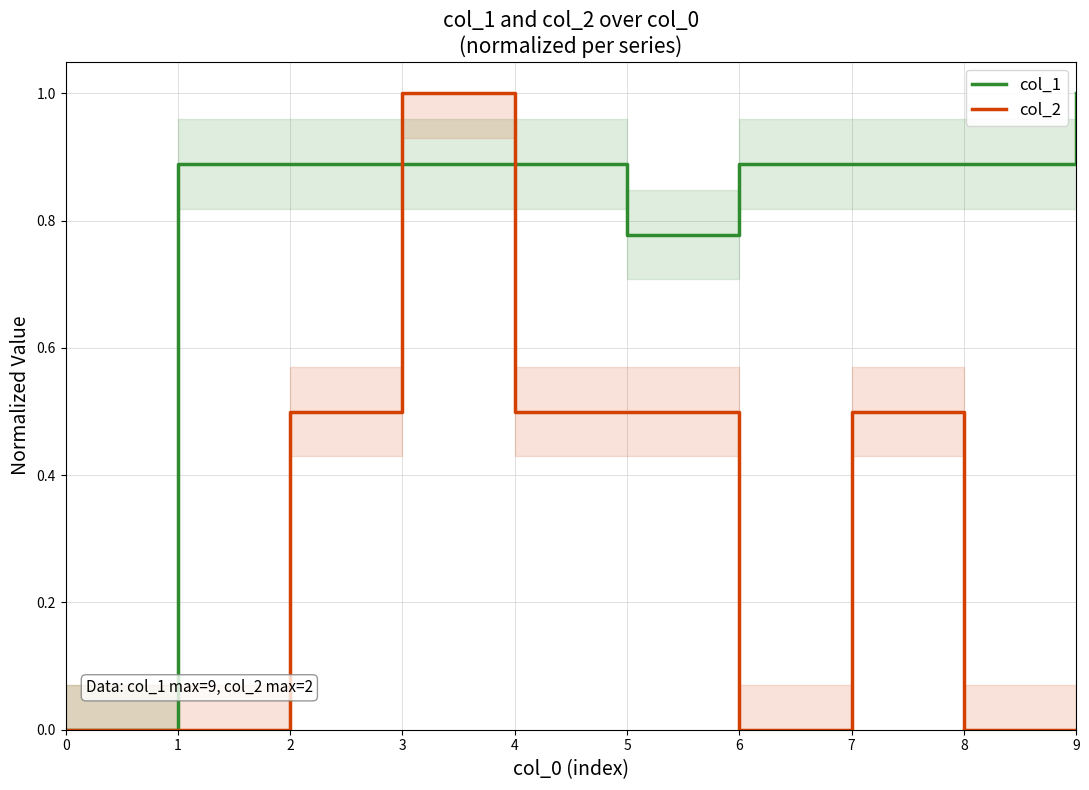

How many lines are shown in the chart?

2